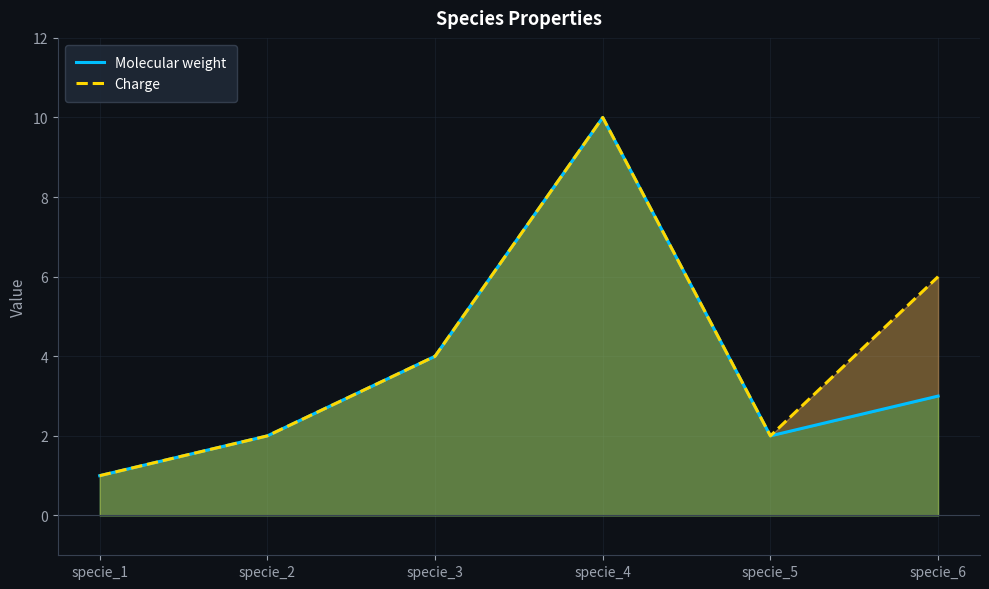

List the series in order of their overall mean, lowest first.

Molecular weight, Charge